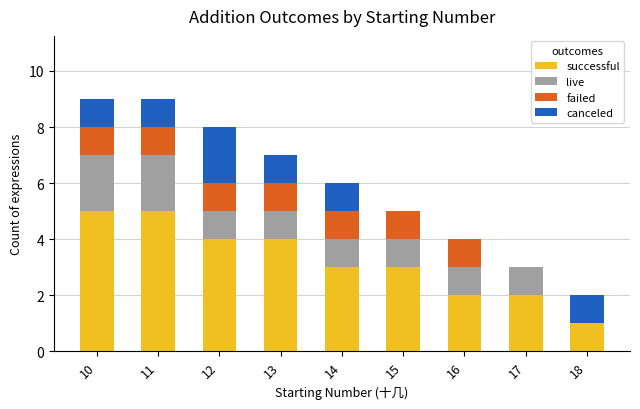

What is the total value across all series at 10?

9